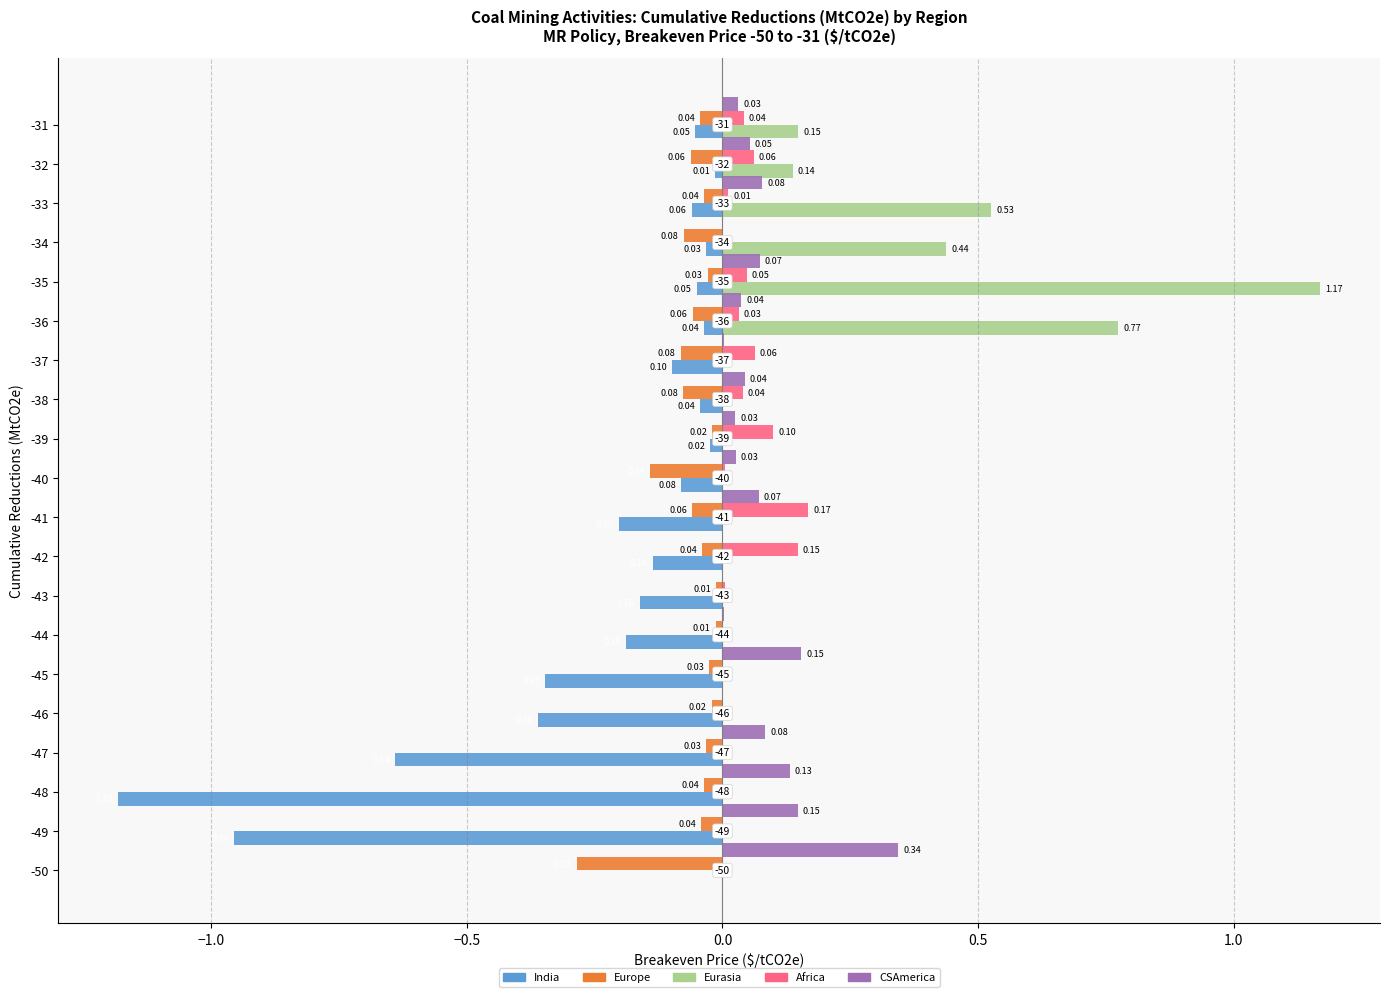

What is the sum of all Africa values?

0.7